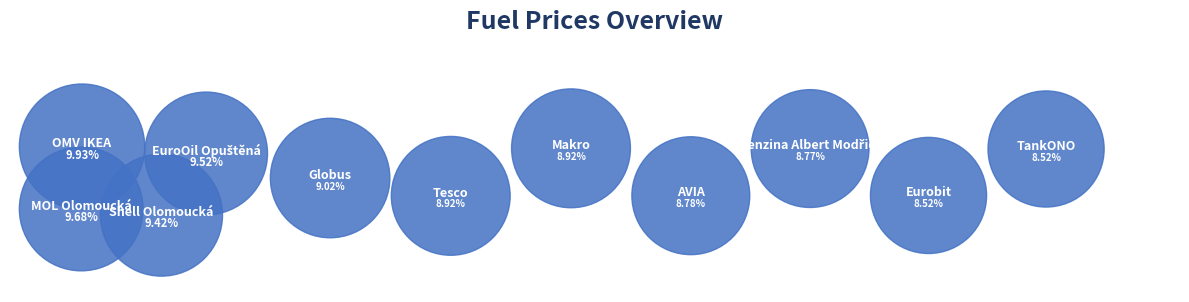

To the nearest percent, what is the average slice percentage?

9%